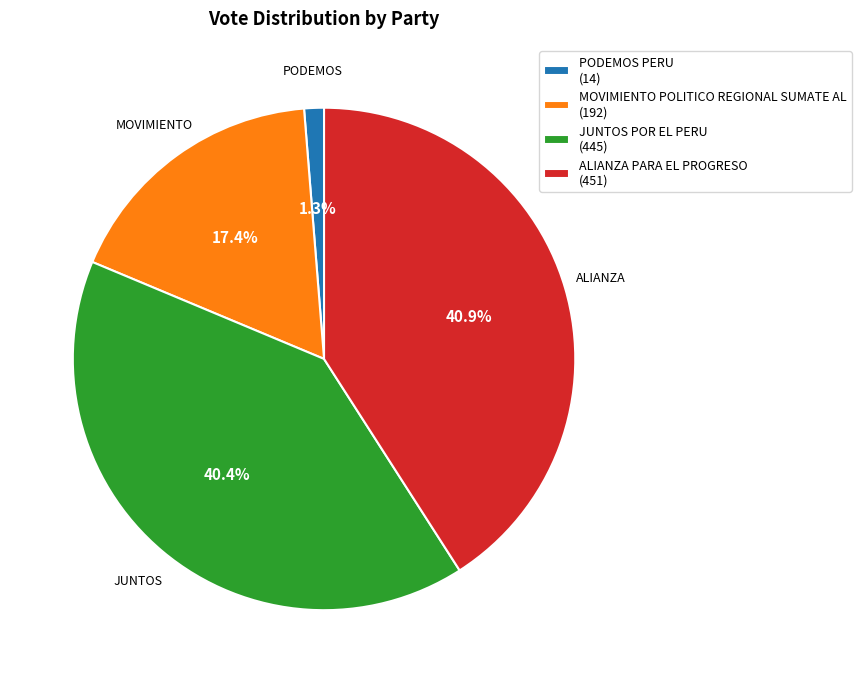

Is it true that MOVIMIENTO POLITICO REGIONAL SUMATE AL is 17% of the pie?

True